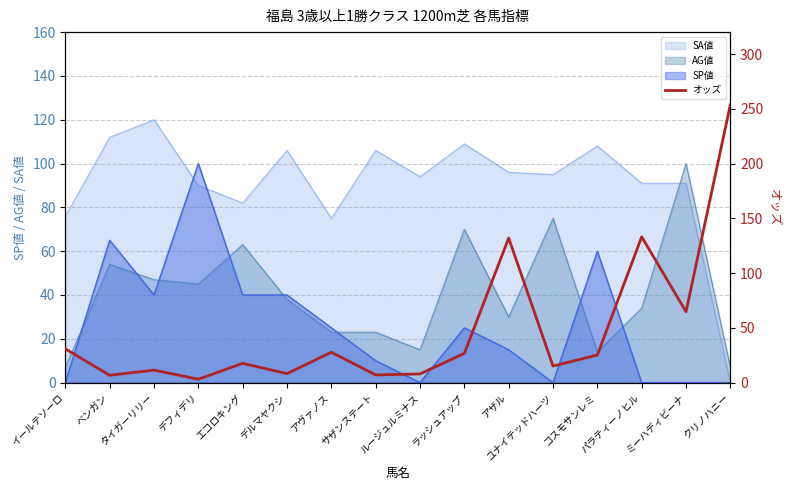

What is the highest value of the SA値 series?

120